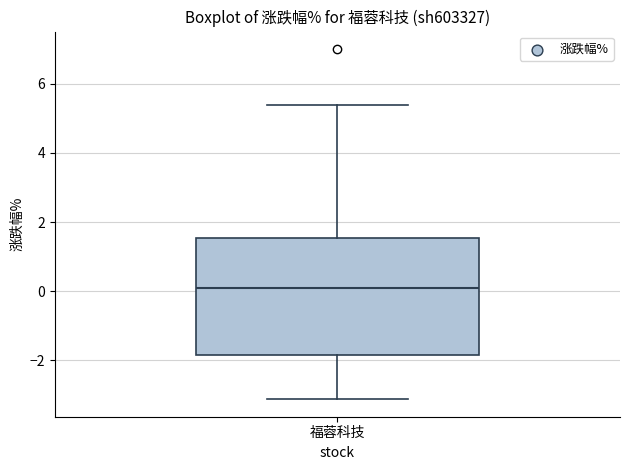

Read this box plot against the y-axis: the position of the median line, the range covered by the box, and the ends of both whiskers. The values are not printed on the chart, so give them approximately, as read against the axis.

median 0.2, box -1.8 to 1.6, whiskers -3.2 to 5.4